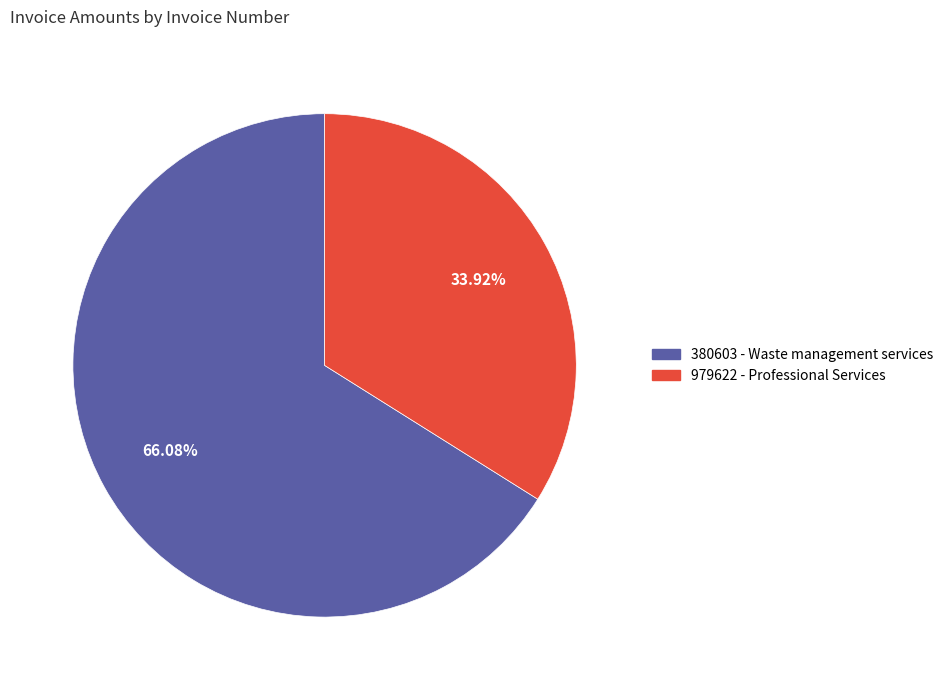

Does 380603 represent more than half of the total?

Yes